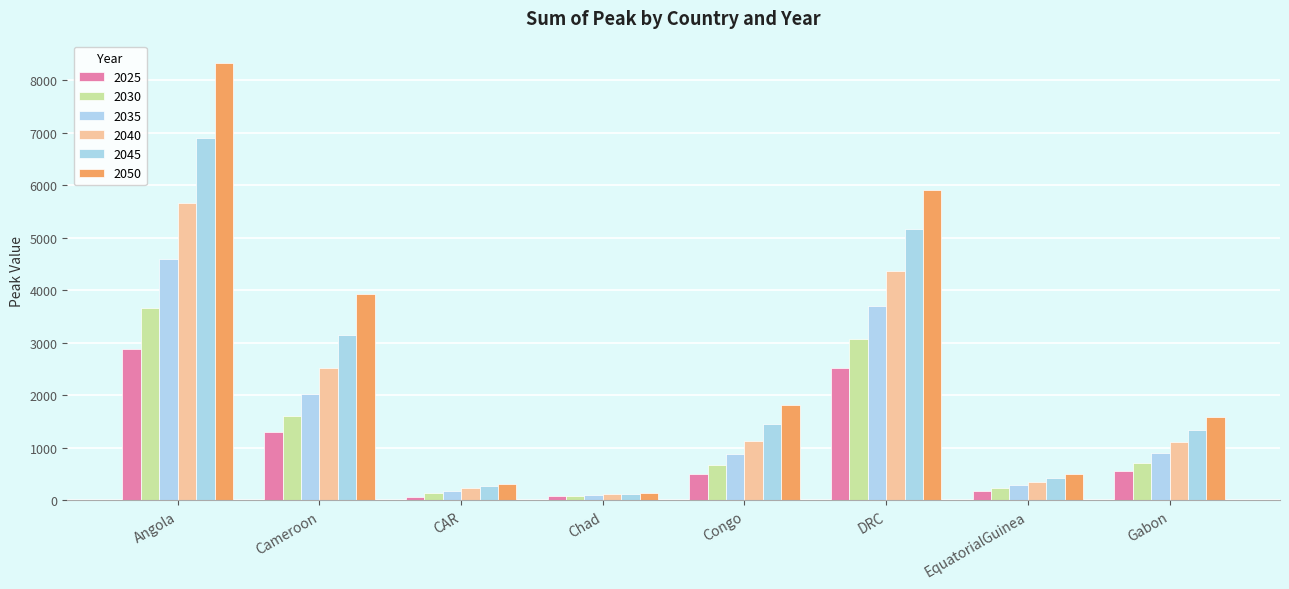

What are all the series names shown in the legend?

2025, 2030, 2035, 2040, 2045, 2050